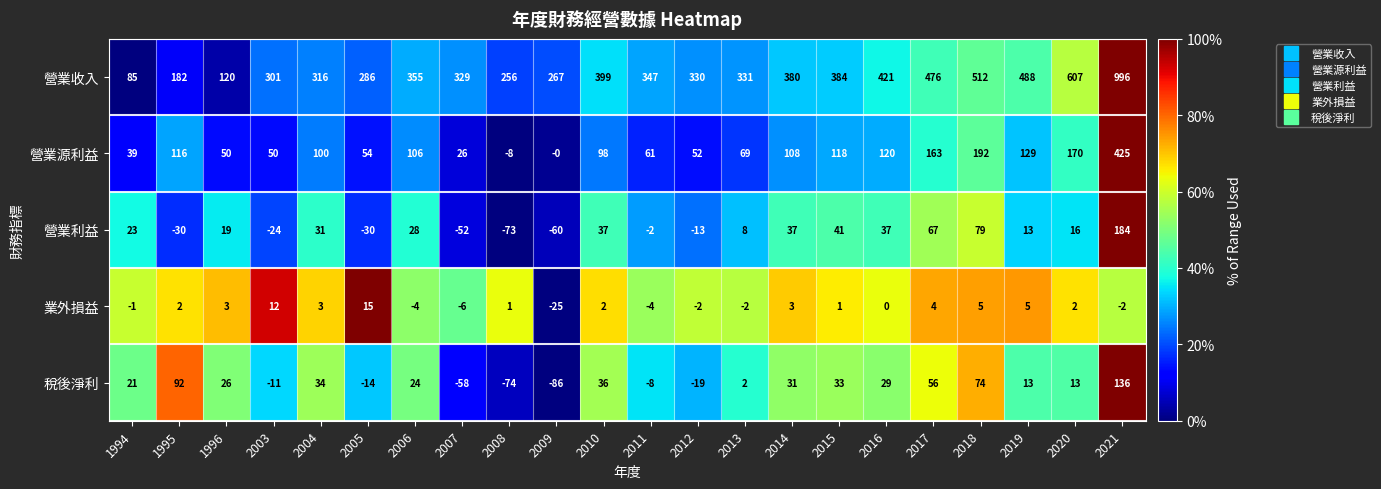

What is the greatest value displayed?

996